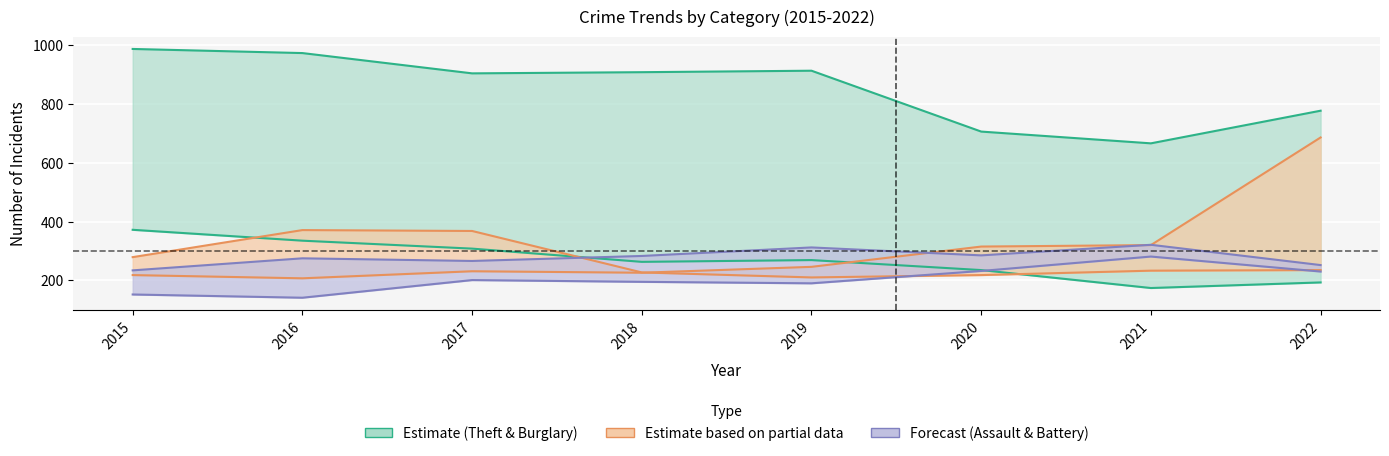

What is the difference between the highest and lowest values at 2022?

584